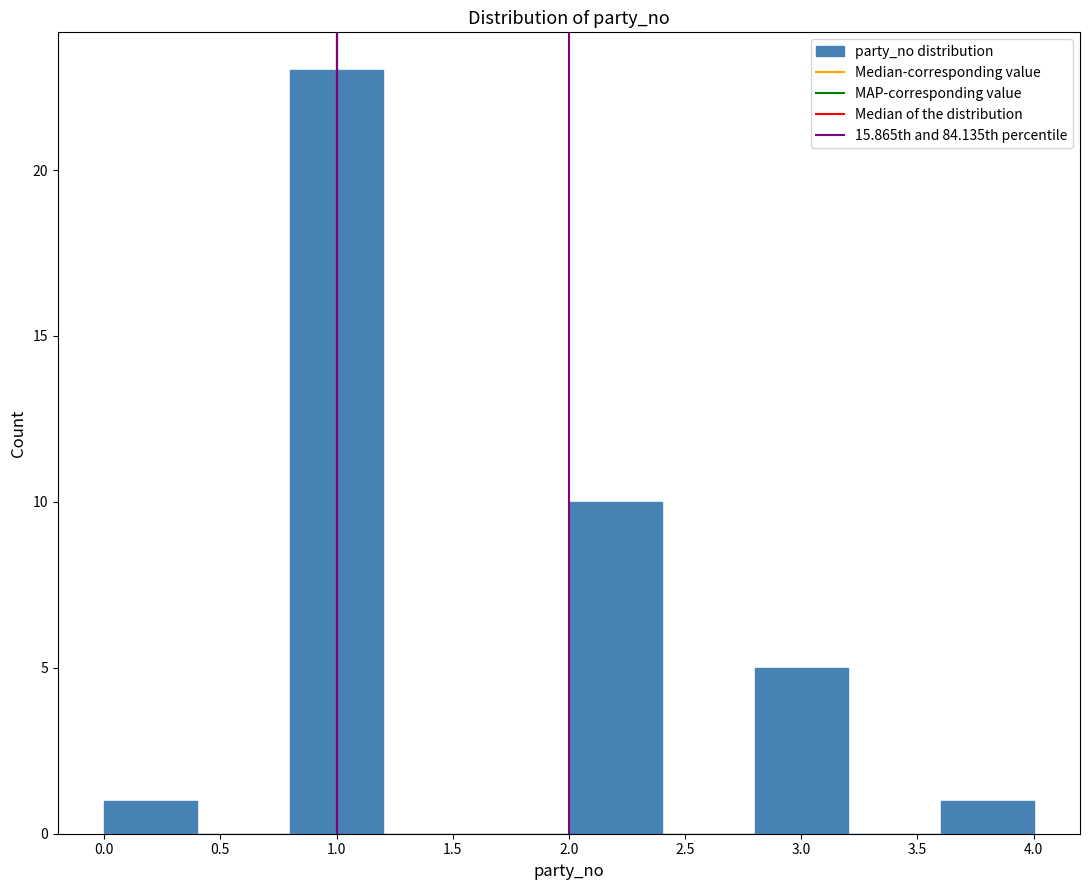

Reading left to right, transcribe this chart: for each bar, give the range it covers on the x-axis and its height. The values are not printed on the chart, so give them approximately, as read against the axis.

0.0 to 0.4: 1
0.4 to 0.8: 0
0.8 to 1.2: 23
1.2 to 1.6: 0
1.6 to 2.0: 0
2.0 to 2.4: 10
2.4 to 2.8: 0
2.8 to 3.2: 5
3.2 to 3.6: 0
3.6 to 4.0: 1